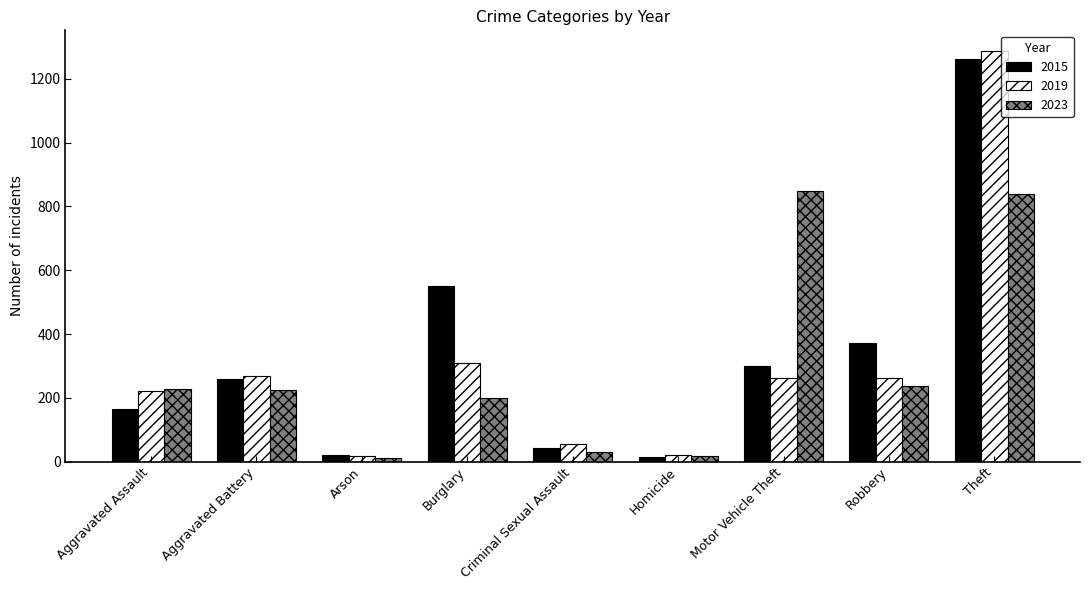

True or false: 2019 has a value of 267 at Aggravated Battery.

True